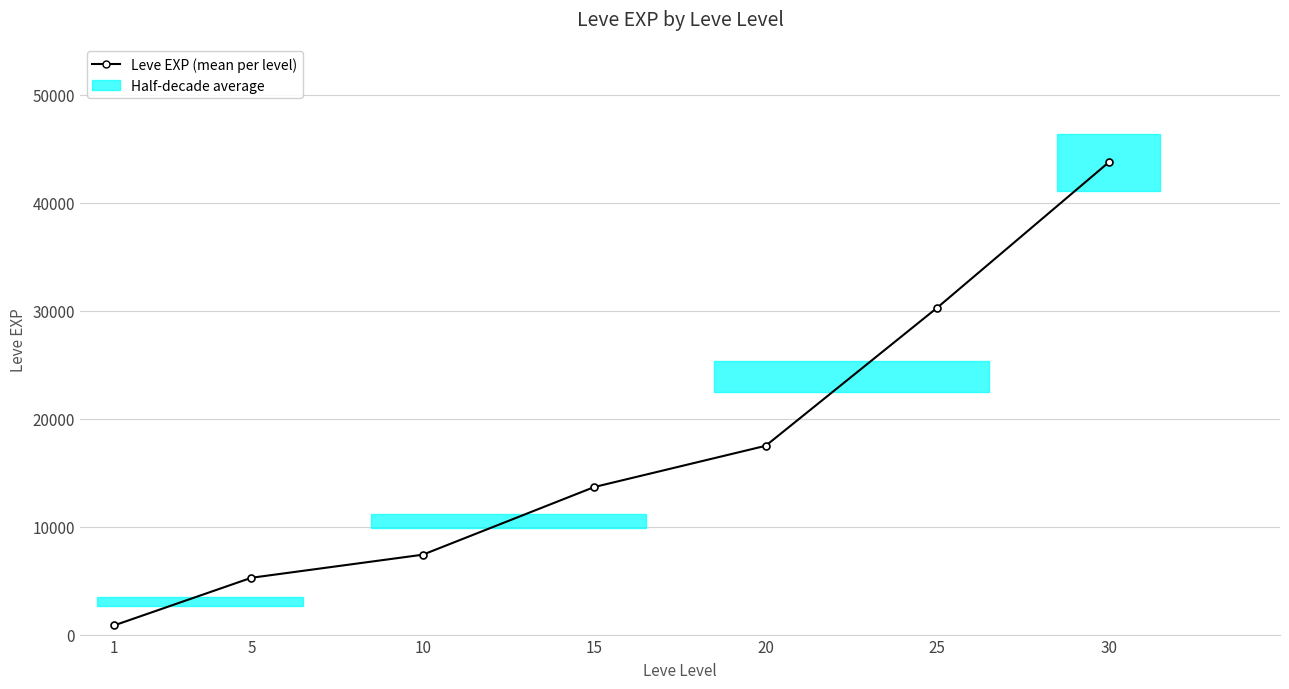

What is the sum of all values?

118668.3